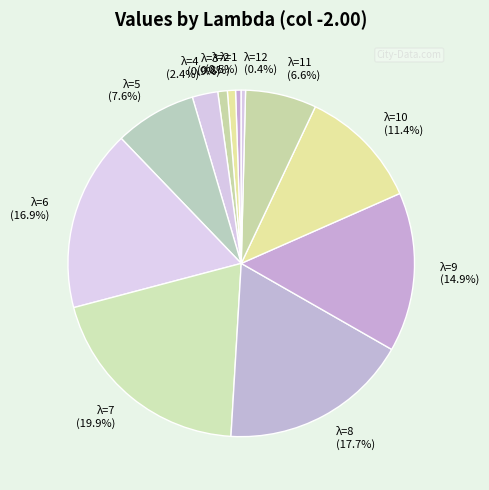

What is the largest slice in the pie chart?

λ=7 (19.9%)